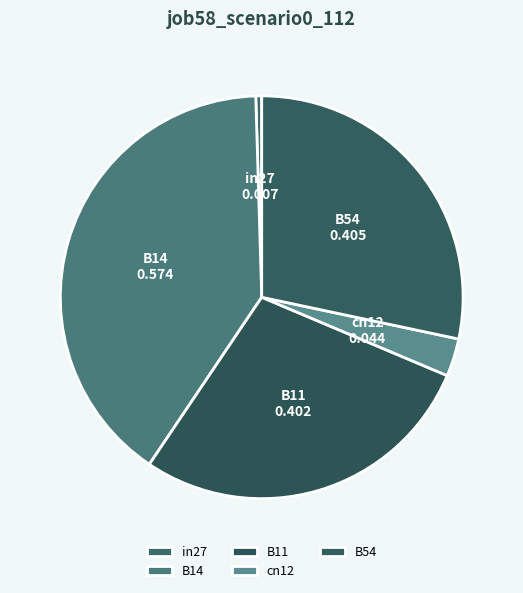

Which slice is the largest?

B14